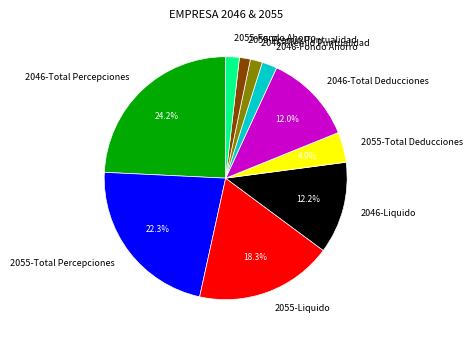

Does 2055-Liquido represent more than half of the total?

No